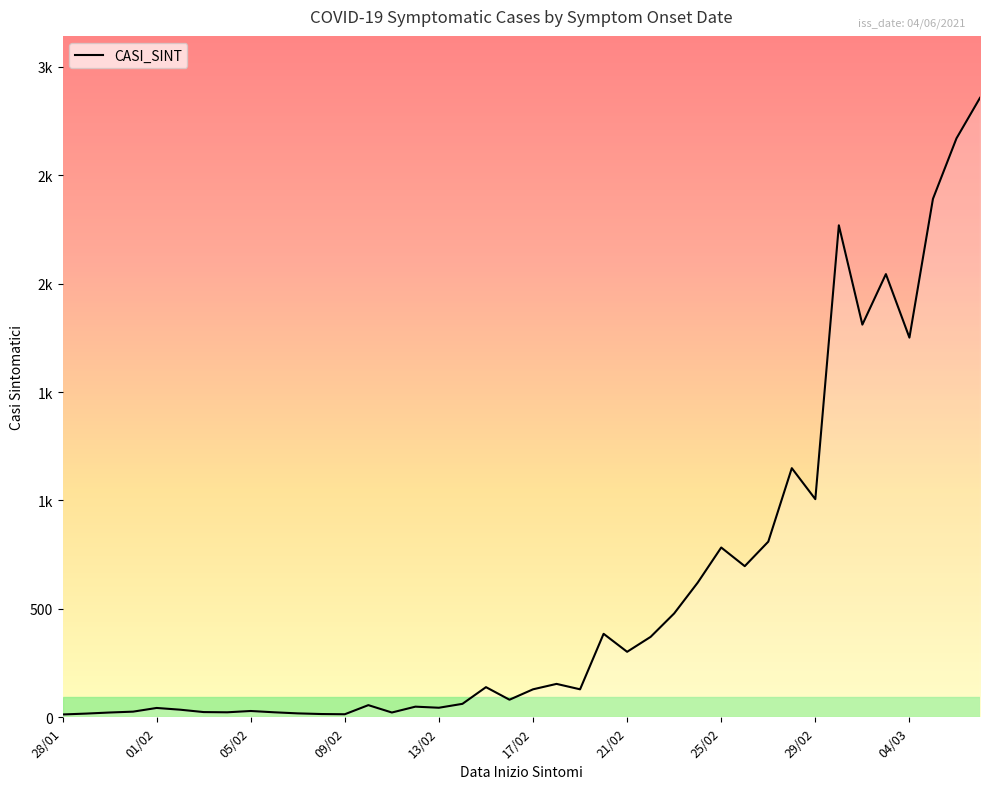

True or false: the data has more than 0 interior local peaks.

True